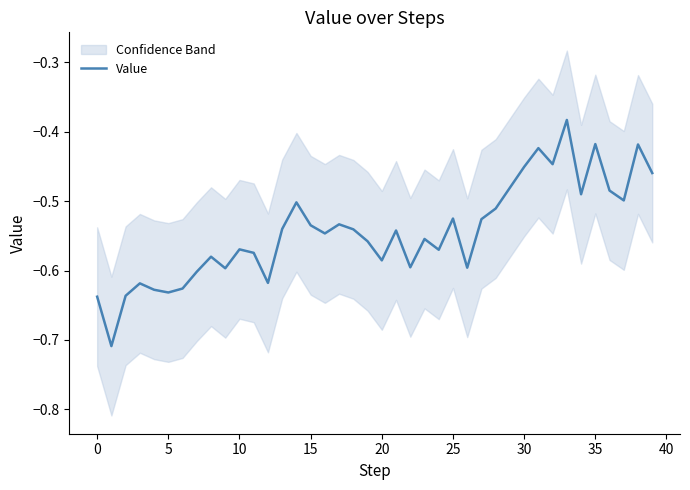

How many interior local valleys (lower than both neighbors) does the data have?

12